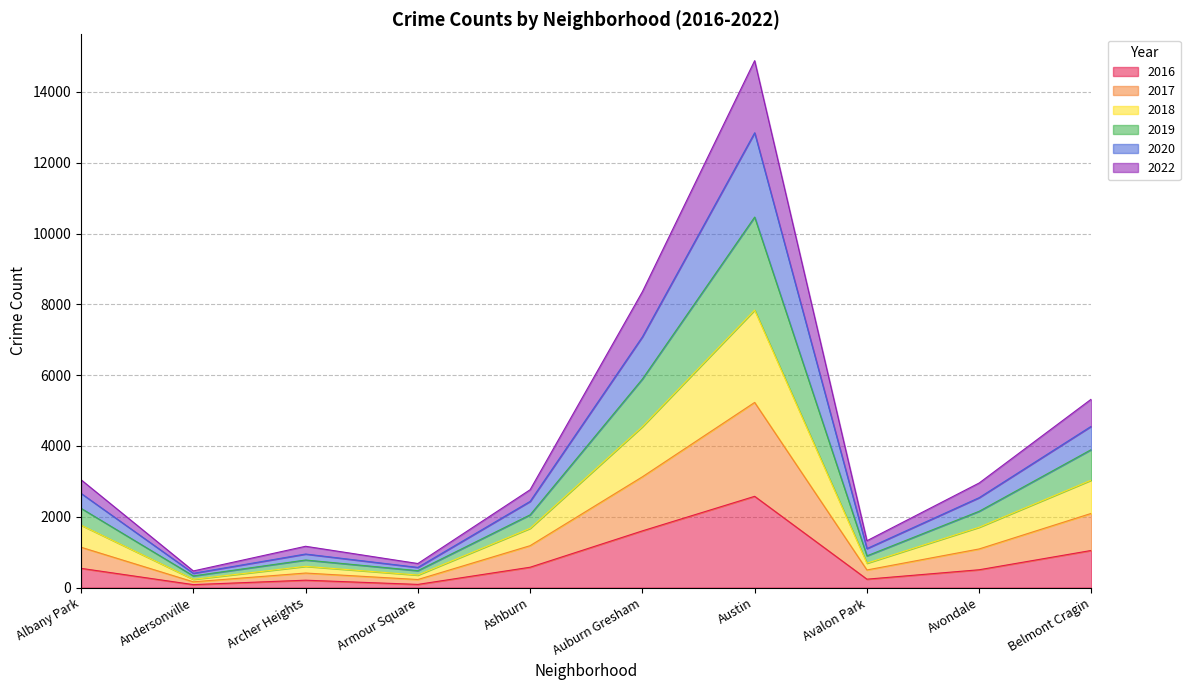

Where is the first local minimum for 2020?

Andersonville